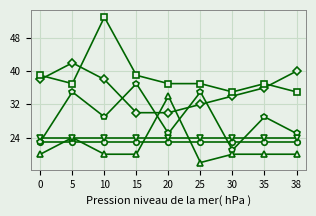

What is the total value across all series at 10?

187